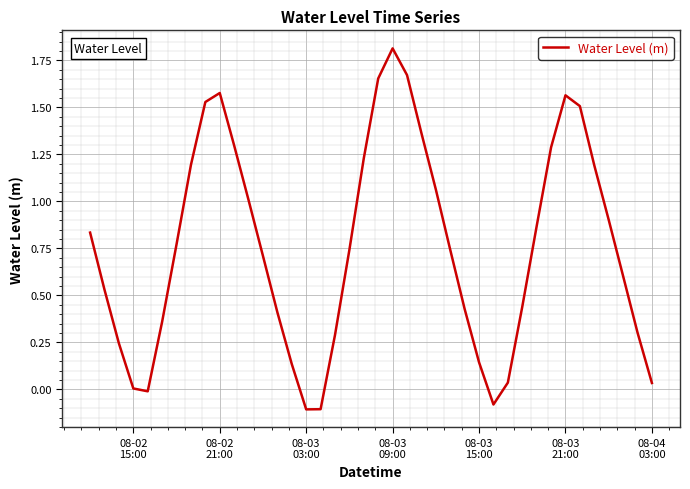

What is the maximum value shown in the chart?

1.8